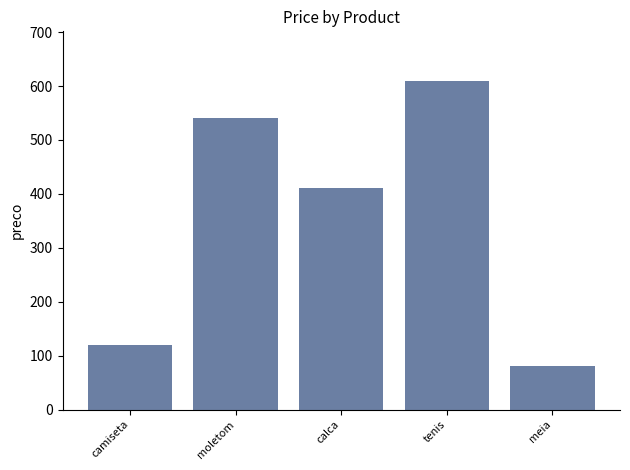

Are the bars horizontal?

No